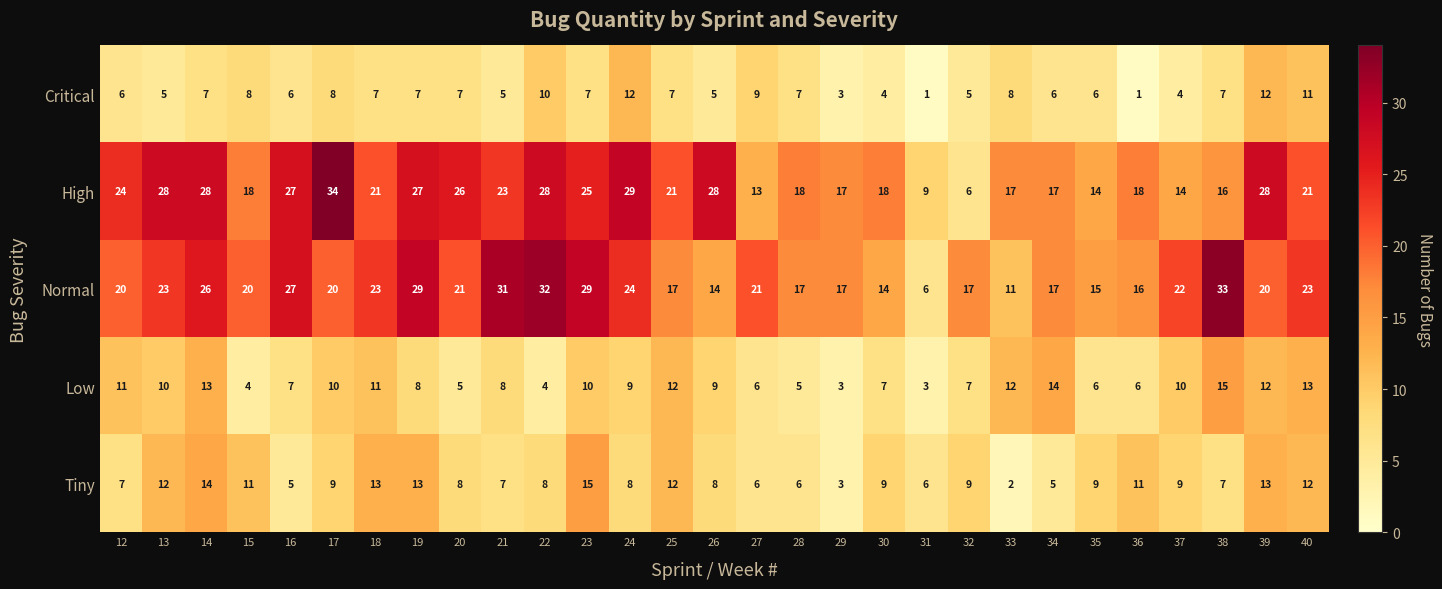

Which series has the largest range (max minus min)?

High